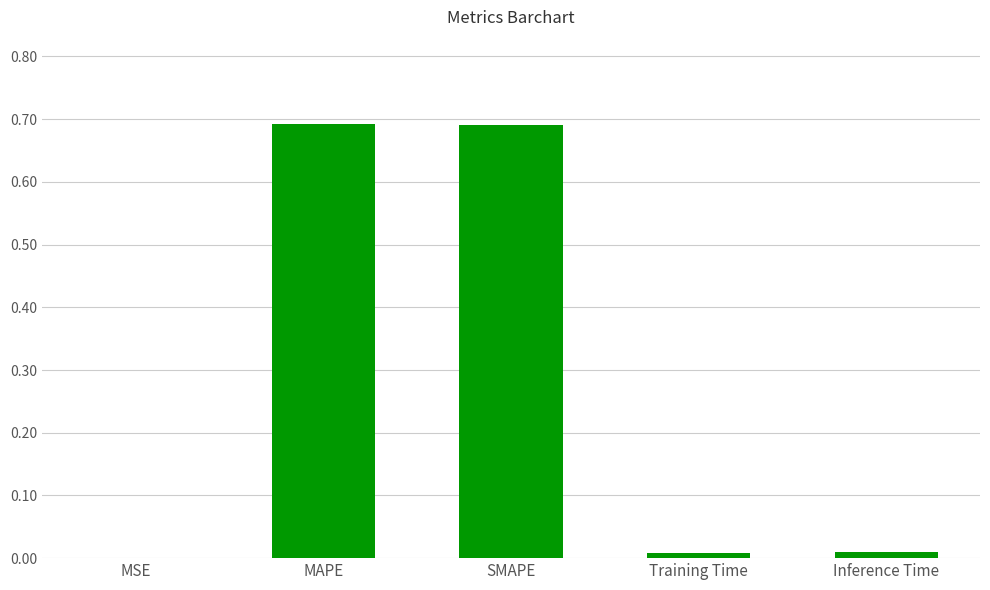

The value at MAPE is 0.7. True or false?

True